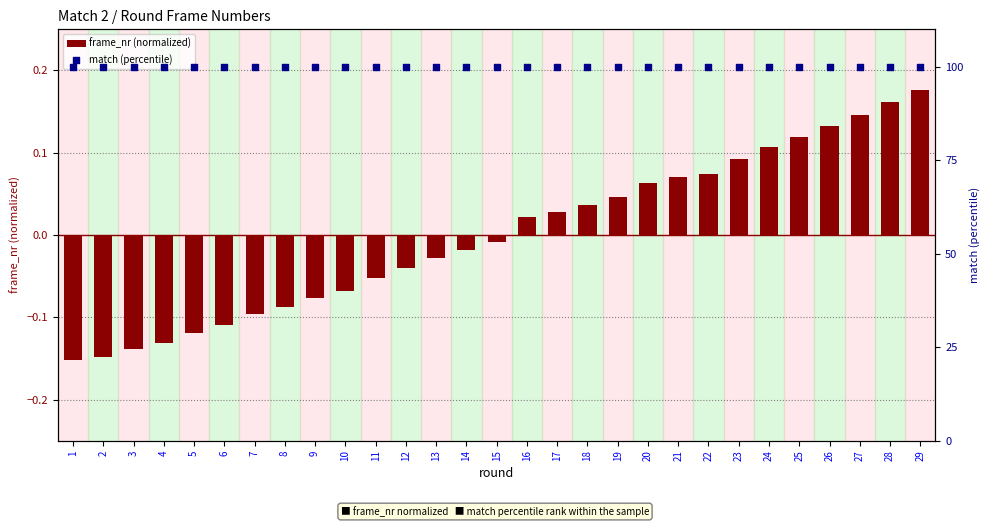

Which series has the largest total across all categories?

match (percentile)